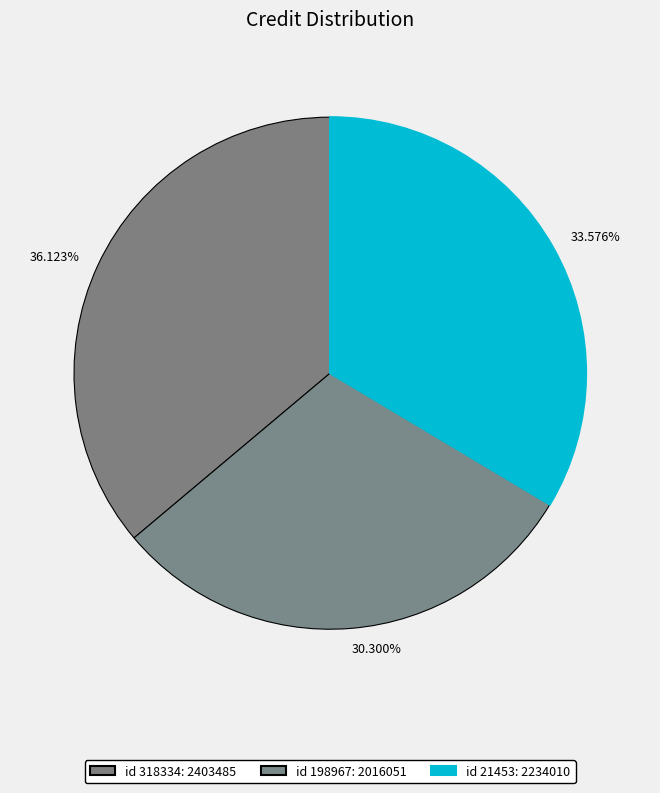

How many slices are in this pie chart?

3